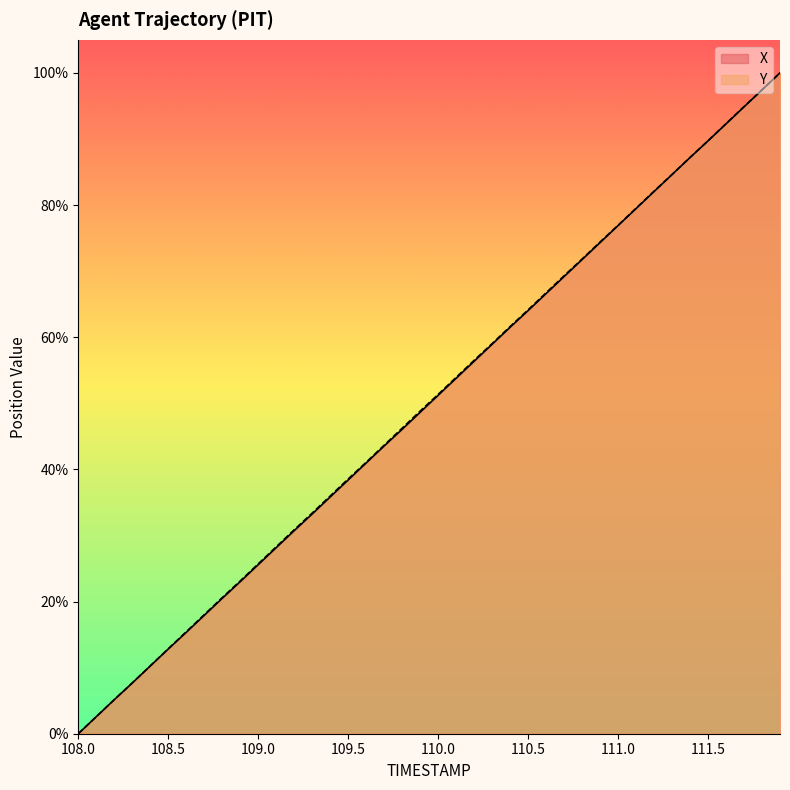

Reading left to right, transcribe all the data shown in this chart.

X: 108.0=0.0	108.1=2.6	108.2=5.1	108.3=7.7	108.4=10.2	108.5=12.8	108.6=15.3	108.7=17.9	108.8=20.5	108.9=23.0	109.0=25.6	109.1=28.2	109.2=30.7	109.3=33.3	109.4=35.8	109.5=38.4	109.6=41.0	109.7=43.5	109.8=46.1	109.9=48.6	110.0=51.2	110.1=53.8	110.2=56.4	110.3=58.9	110.4=61.5	110.5=64.0	110.6=66.6	110.7=69.2	110.8=71.7	110.9=74.3	111.0=76.9	111.1=79.5	111.2=82.0	111.3=84.6	111.4=87.2	111.5=89.7	111.6=92.3	111.7=94.9	111.8=97.4	111.9=100.0
Y: 108.0=0.0	108.1=2.6	108.2=5.2	108.3=7.7	108.4=10.3	108.5=12.8	108.6=15.4	108.7=18.0	108.8=20.6	108.9=23.1	109.0=25.7	109.1=28.3	109.2=30.9	109.3=33.4	109.4=36.0	109.5=38.5	109.6=41.1	109.7=43.7	109.8=46.2	109.9=48.8	110.0=51.3	110.1=53.9	110.2=56.5	110.3=59.0	110.4=61.6	110.5=64.1	110.6=66.7	110.7=69.3	110.8=71.8	110.9=74.4	111.0=76.9	111.1=79.5	111.2=82.1	111.3=84.6	111.4=87.2	111.5=89.7	111.6=92.3	111.7=94.9	111.8=97.4	111.9=100.0